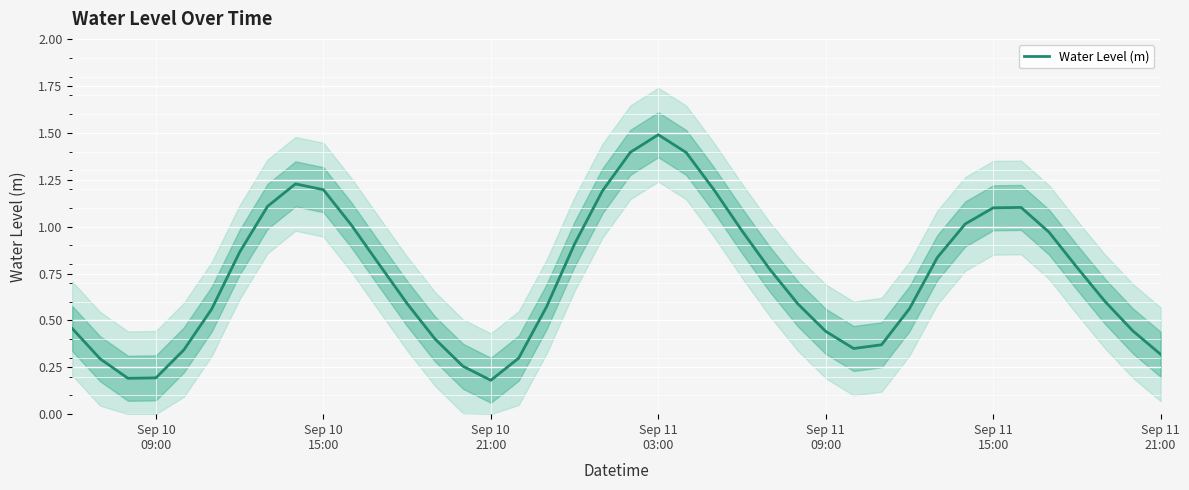

What is the average value?

0.7